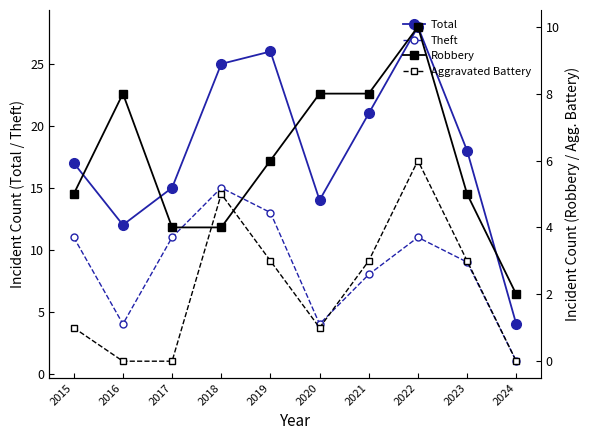

How many values in the Robbery series are below 6?

5